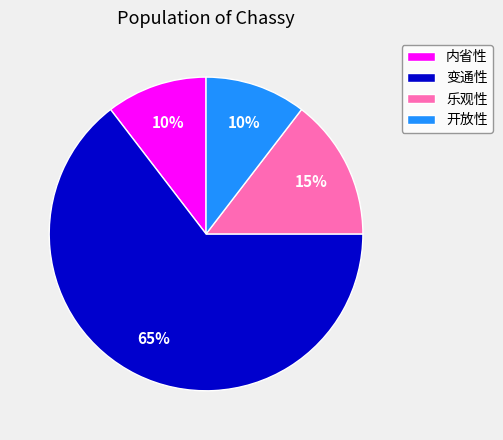

Which has a higher value, 乐观性 or 开放性?

乐观性